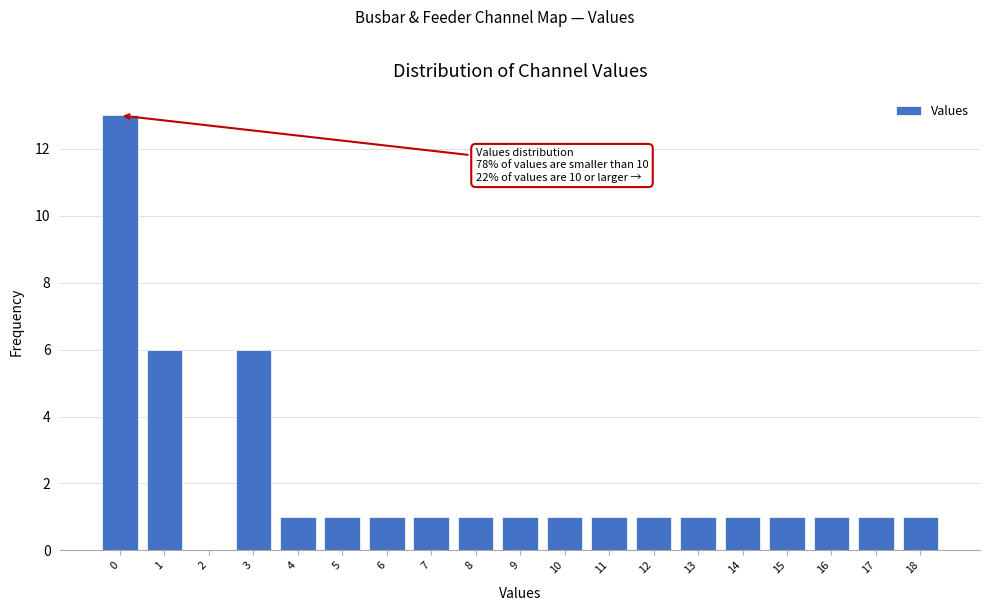

Reading left to right, transcribe all the data shown in this chart.

0=13	1=6	2=0	3=6	4=1	5=1	6=1	7=1	8=1	9=1	10=1	11=1	12=1	13=1	14=1	15=1	16=1	17=1	18=1